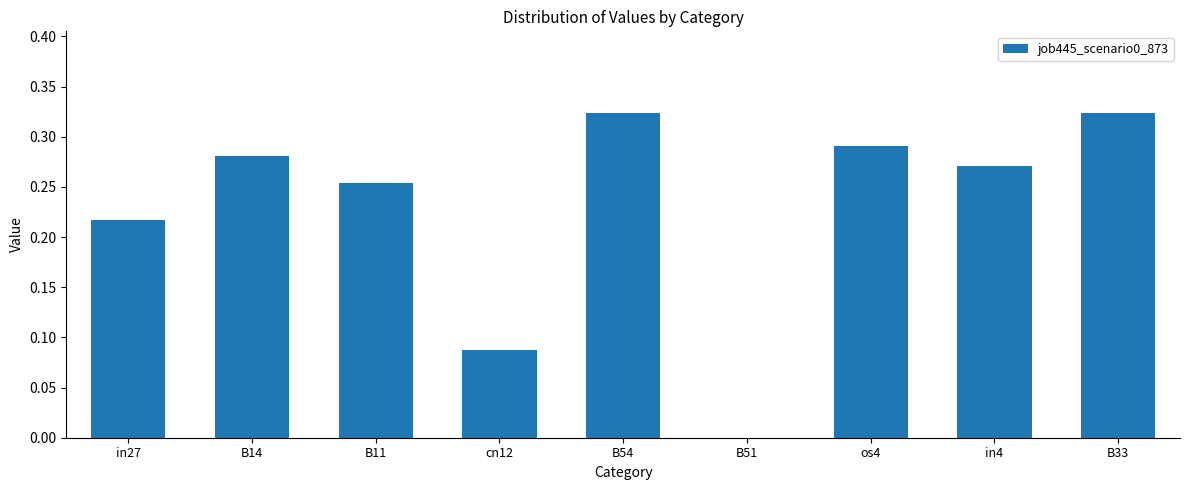

The chart shows a value of -0.2 at B51. True or false?

False